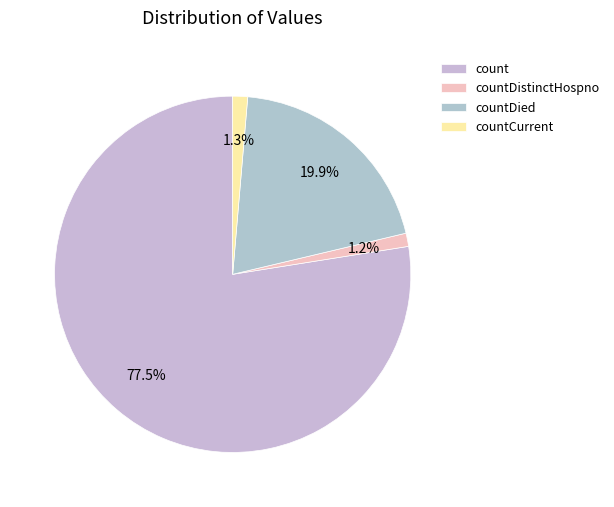

To the nearest percent, what portion does countDied represent?

20%